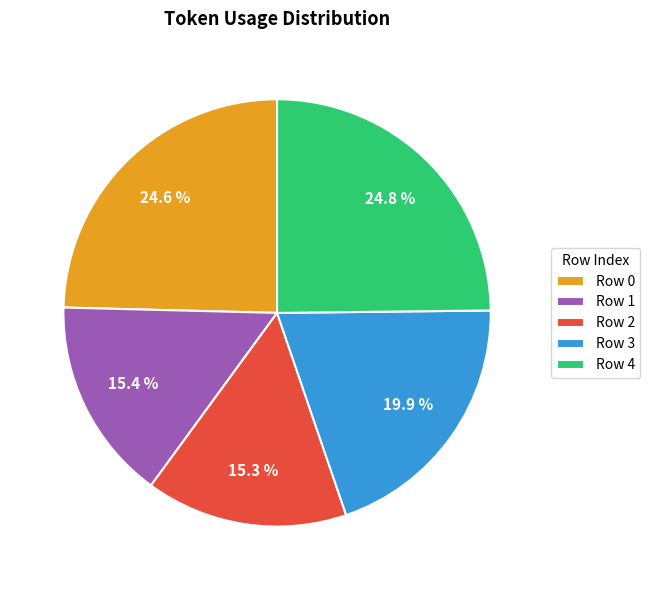

What is the ratio of the value at Row 3 to the value at Row 4?

0.8